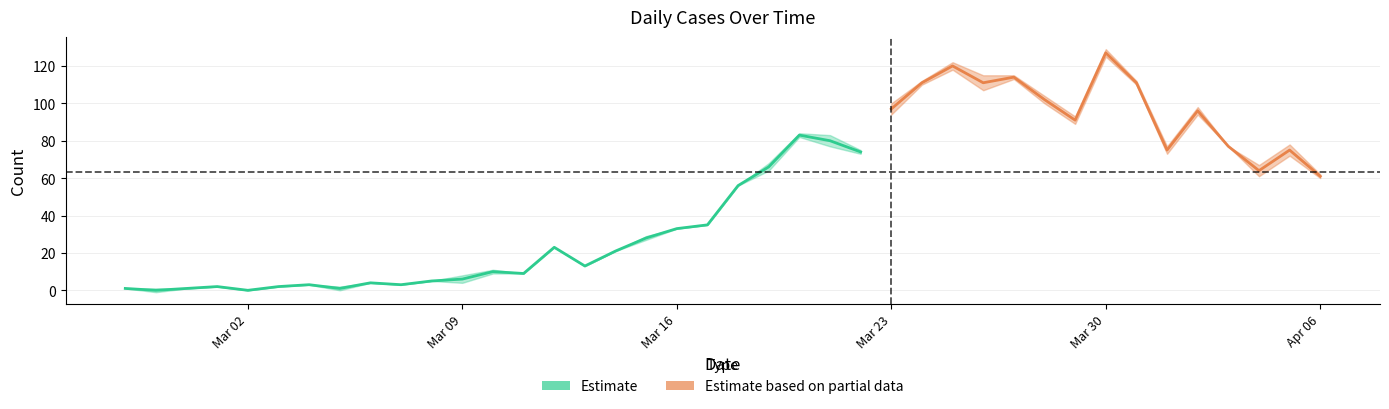

Which has a higher value, 2020-03-12 or 2020-03-22?

2020-03-22